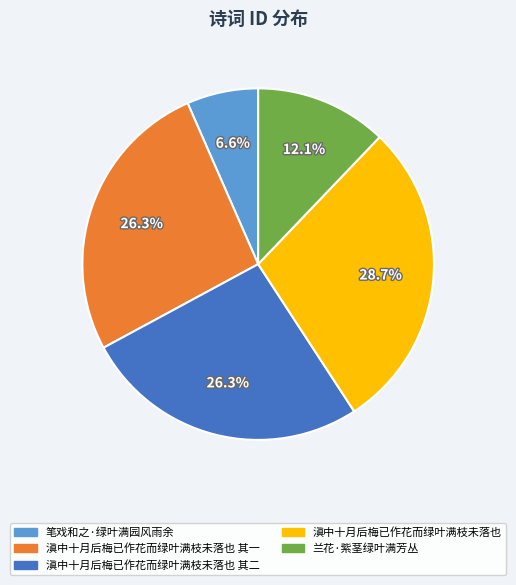

How many segments does this pie chart have?

5